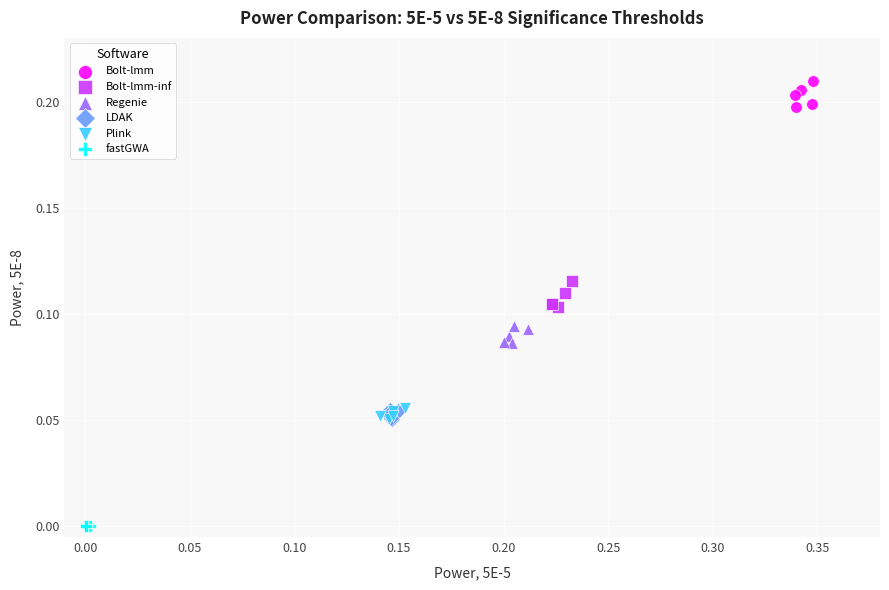

Which series reaches the minimum Y coordinate?

fastGWA